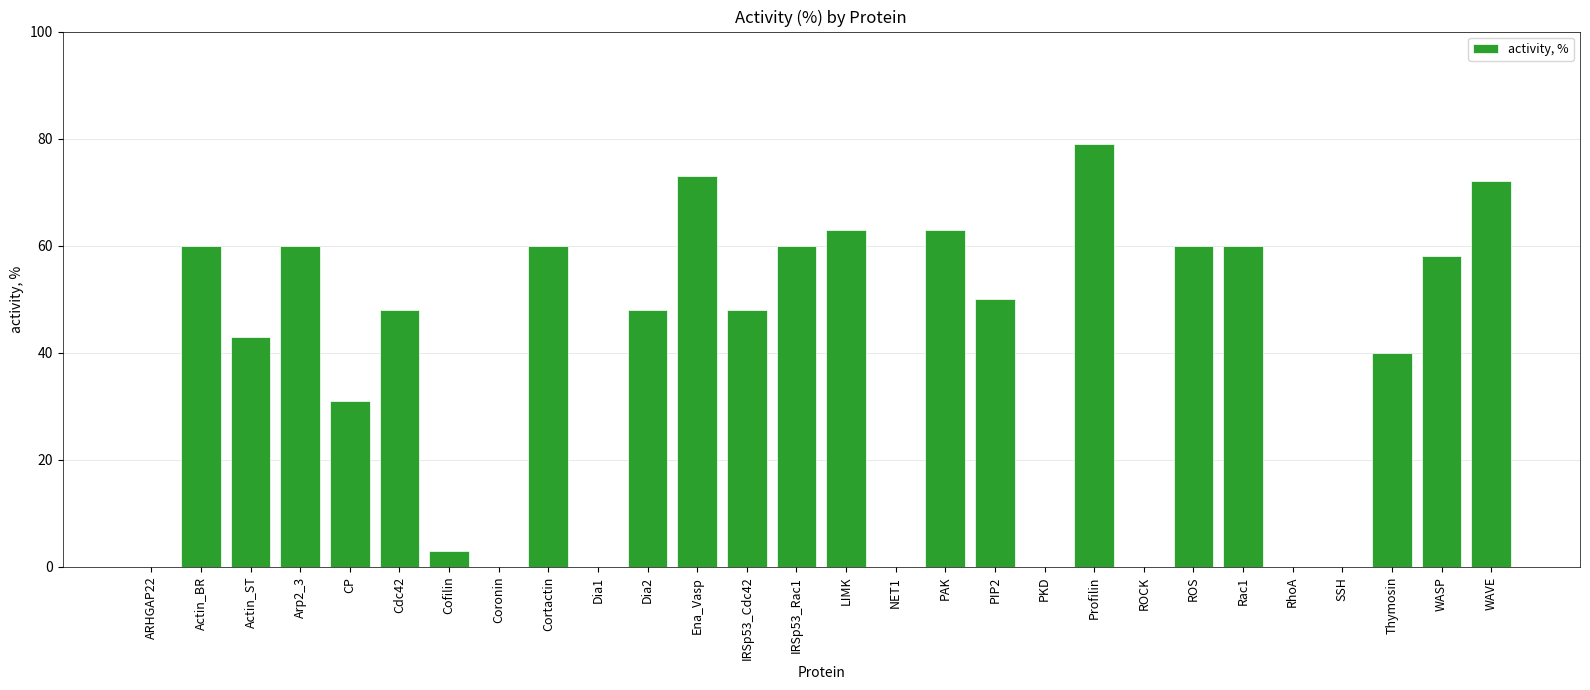

Which category has the highest value across all series?

Profilin